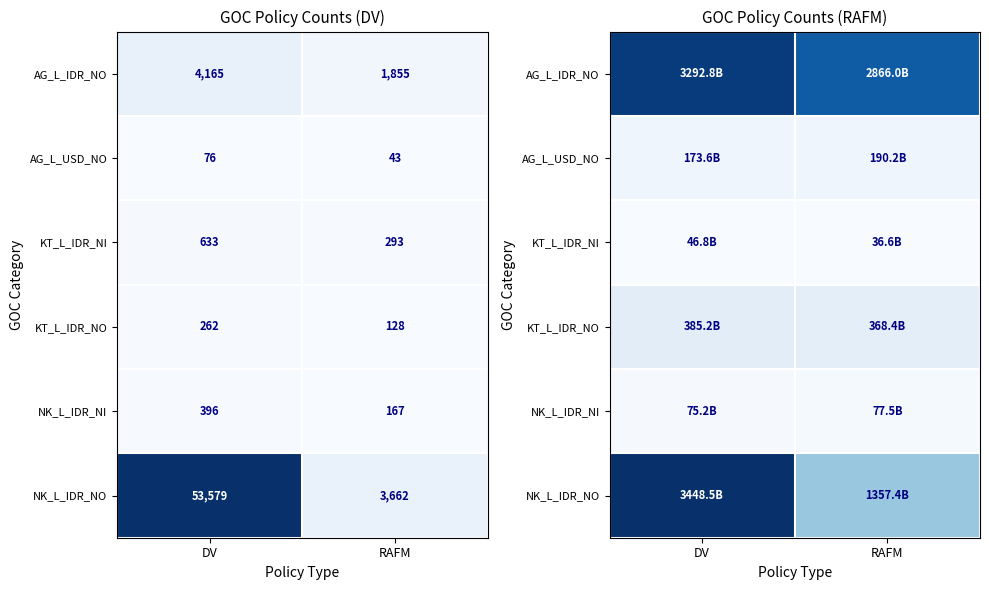

How many values in the AG_L_IDR_NO series are below 3292764905651?

1